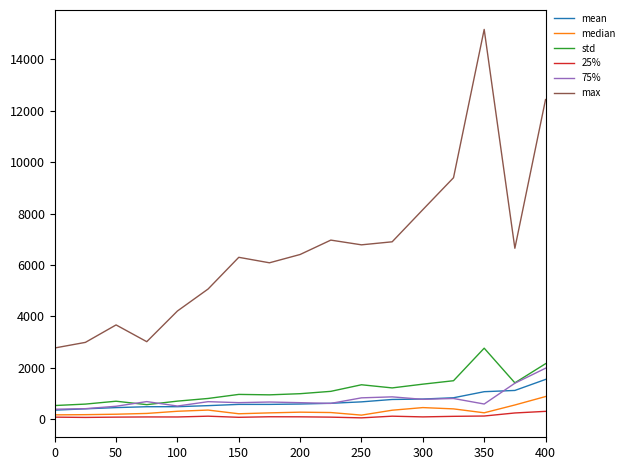

Which series has the widest spread of values?

max